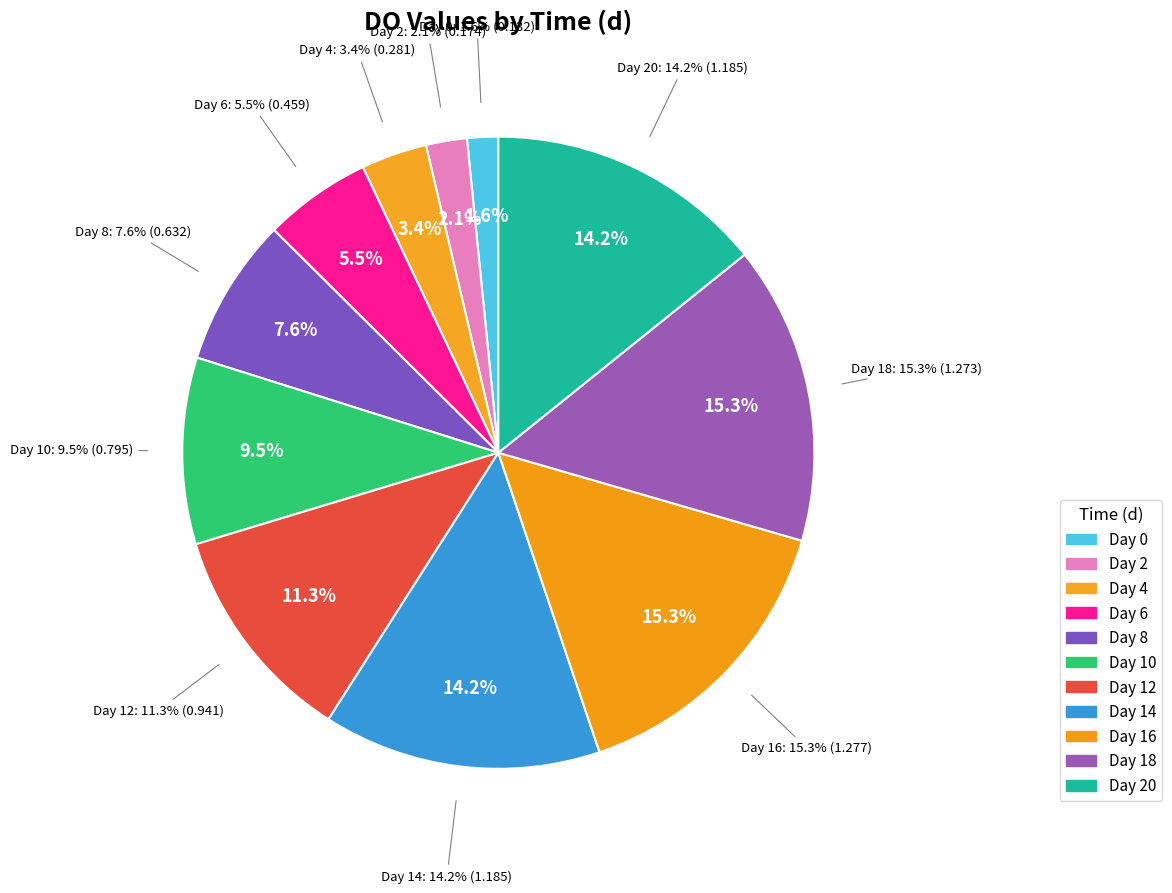

True or false: 8 accounts for 8% of the total.

True